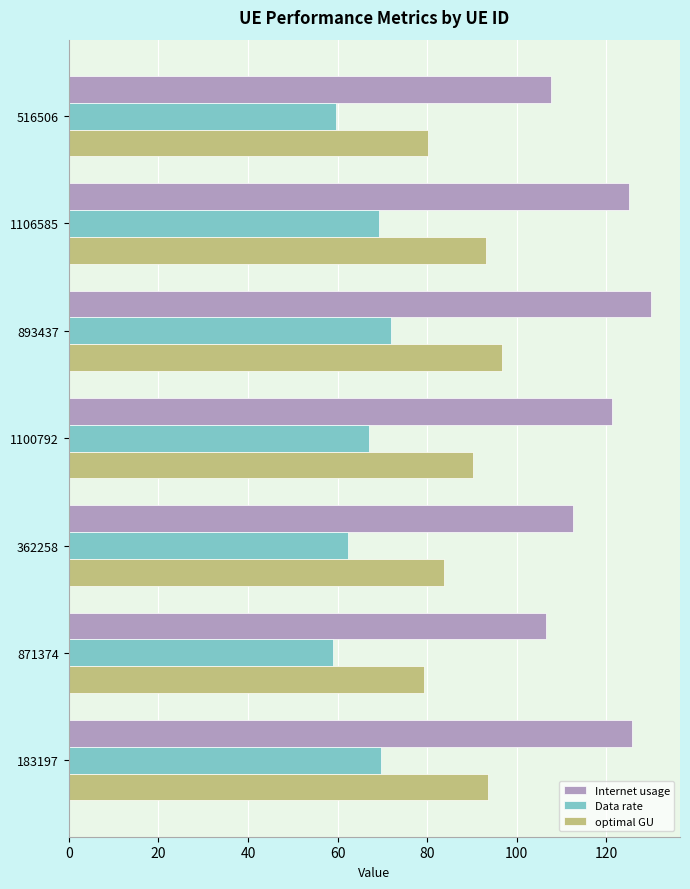

Read the optimal GU value at 1100792.

90.2